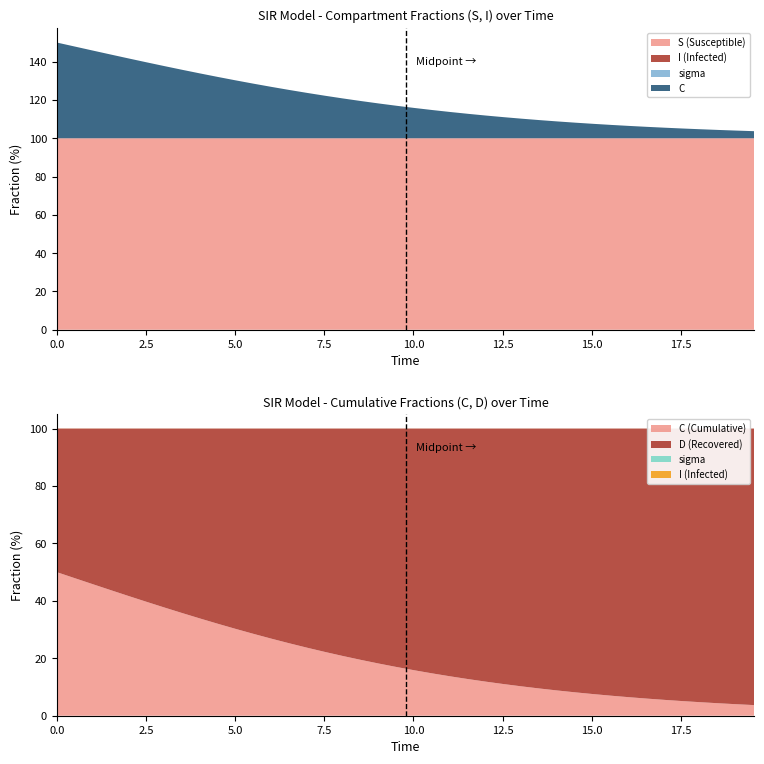

Reading left to right, what are all the values shown in this chart?

S: 0.0=1.0	0.5016722408026756=1.0	1.0033444816053512=1.0	1.5050167224080266=1.0	2.0066889632107023=1.0	2.508361204013378=1.0	3.0100334448160533=1.0	3.511705685618729=1.0	4.013377926421405=1.0	4.51505016722408=1.0	5.016722408026756=1.0	5.518394648829432=1.0	6.020066889632107=1.0	6.521739130434782=1.0	7.023411371237458=1.0	7.525083612040134=1.0	8.02675585284281=1.0	8.528428093645484=1.0	9.03010033444816=1.0	9.531772575250836=1.0	10.033444816053512=1.0	10.535117056856187=1.0	11.036789297658864=1.0	11.538461538461538=1.0	12.040133779264213=1.0	12.54180602006689=1.0	13.043478260869565=1.0	13.545150501672241=1.0	14.046822742474916=1.0	14.548494983277592=1.0	15.050167224080267=1.0	15.551839464882944=1.0	16.05351170568562=1.0	16.555183946488295=1.0	17.05685618729097=1.0	17.558528428093645=1.0	18.06020066889632=1.0	18.561872909698998=1.0	19.06354515050167=1.0	19.565217391304348=1.0
I: 0.0=0.0	0.5016722408026756=0.0	1.0033444816053512=0.0	1.5050167224080266=0.0	2.0066889632107023=0.0	2.508361204013378=0.0	3.0100334448160533=0.0	3.511705685618729=0.0	4.013377926421405=0.0	4.51505016722408=0.0	5.016722408026756=0.0	5.518394648829432=0.0	6.020066889632107=0.0	6.521739130434782=0.0	7.023411371237458=0.0	7.525083612040134=0.0	8.02675585284281=0.0	8.528428093645484=0.0	9.03010033444816=0.0	9.531772575250836=0.0	10.033444816053512=0.0	10.535117056856187=0.0	11.036789297658864=0.0	11.538461538461538=0.0	12.040133779264213=0.0	12.54180602006689=0.0	13.043478260869565=0.0	13.545150501672241=0.0	14.046822742474916=0.0	14.548494983277592=0.0	15.050167224080267=0.0	15.551839464882944=0.0	16.05351170568562=0.0	16.555183946488295=0.0	17.05685618729097=0.0	17.558528428093645=0.0	18.06020066889632=0.0	18.561872909698998=0.0	19.06354515050167=0.0	19.565217391304348=0.0
C: 0.0=0.5	0.5016722408026756=0.5	1.0033444816053512=0.5	1.5050167224080266=0.4	2.0066889632107023=0.4	2.508361204013378=0.4	3.0100334448160533=0.4	3.511705685618729=0.4	4.013377926421405=0.3	4.51505016722408=0.3	5.016722408026756=0.3	5.518394648829432=0.3	6.020066889632107=0.3	6.521739130434782=0.3	7.023411371237458=0.2	7.525083612040134=0.2	8.02675585284281=0.2	8.528428093645484=0.2	9.03010033444816=0.2	9.531772575250836=0.2	10.033444816053512=0.2	10.535117056856187=0.1	11.036789297658864=0.1	11.538461538461538=0.1	12.040133779264213=0.1	12.54180602006689=0.1	13.043478260869565=0.1	13.545150501672241=0.1	14.046822742474916=0.1	14.548494983277592=0.1	15.050167224080267=0.1	15.551839464882944=0.1	16.05351170568562=0.1	16.555183946488295=0.1	17.05685618729097=0.1	17.558528428093645=0.1	18.06020066889632=0.0	18.561872909698998=0.0	19.06354515050167=0.0	19.565217391304348=0.0
D: 0.0=0.5	0.5016722408026756=0.5	1.0033444816053512=0.5	1.5050167224080266=0.6	2.0066889632107023=0.6	2.508361204013378=0.6	3.0100334448160533=0.6	3.511705685618729=0.6	4.013377926421405=0.7	4.51505016722408=0.7	5.016722408026756=0.7	5.518394648829432=0.7	6.020066889632107=0.7	6.521739130434782=0.7	7.023411371237458=0.8	7.525083612040134=0.8	8.02675585284281=0.8	8.528428093645484=0.8	9.03010033444816=0.8	9.531772575250836=0.8	10.033444816053512=0.8	10.535117056856187=0.9	11.036789297658864=0.9	11.538461538461538=0.9	12.040133779264213=0.9	12.54180602006689=0.9	13.043478260869565=0.9	13.545150501672241=0.9	14.046822742474916=0.9	14.548494983277592=0.9	15.050167224080267=0.9	15.551839464882944=0.9	16.05351170568562=0.9	16.555183946488295=0.9	17.05685618729097=0.9	17.558528428093645=0.9	18.06020066889632=1.0	18.561872909698998=1.0	19.06354515050167=1.0	19.565217391304348=1.0
sigma: 0.0=0.0	0.5016722408026756=0.0	1.0033444816053512=0.0	1.5050167224080266=0.0	2.0066889632107023=0.0	2.508361204013378=0.0	3.0100334448160533=0.0	3.511705685618729=0.0	4.013377926421405=0.0	4.51505016722408=0.0	5.016722408026756=0.0	5.518394648829432=0.0	6.020066889632107=0.0	6.521739130434782=0.0	7.023411371237458=0.0	7.525083612040134=0.0	8.02675585284281=0.0	8.528428093645484=0.0	9.03010033444816=0.0	9.531772575250836=0.0	10.033444816053512=0.0	10.535117056856187=0.0	11.036789297658864=0.0	11.538461538461538=0.0	12.040133779264213=0.0	12.54180602006689=0.0	13.043478260869565=0.0	13.545150501672241=0.0	14.046822742474916=0.0	14.548494983277592=0.0	15.050167224080267=0.0	15.551839464882944=0.0	16.05351170568562=0.0	16.555183946488295=0.0	17.05685618729097=0.0	17.558528428093645=0.0	18.06020066889632=0.0	18.561872909698998=0.0	19.06354515050167=0.0	19.565217391304348=0.0